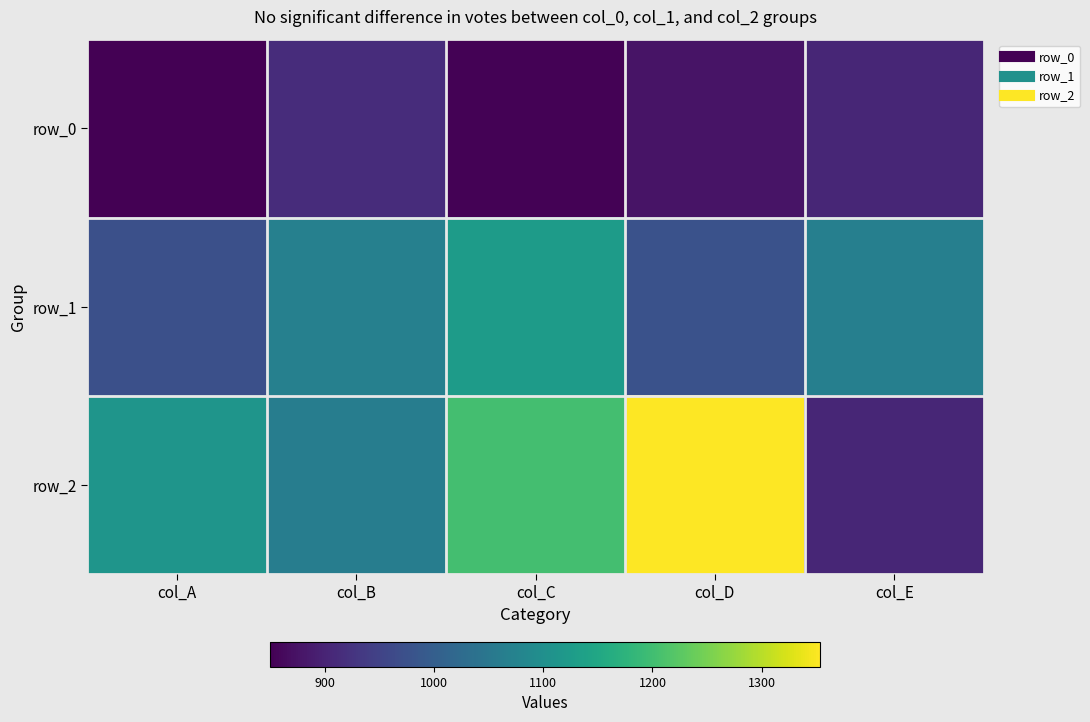

The row_1 series shows 608.5 at col_A. True or false?

False